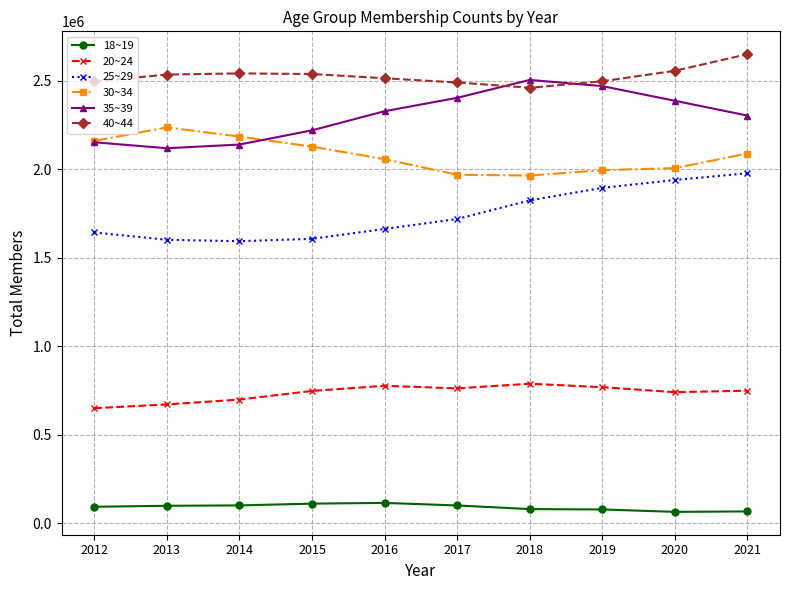

What is the difference between the highest and lowest values at 2017?

2390523